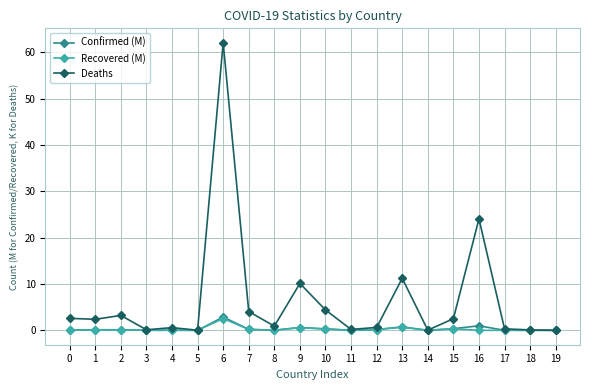

Which series has the largest total across all categories?

Deaths